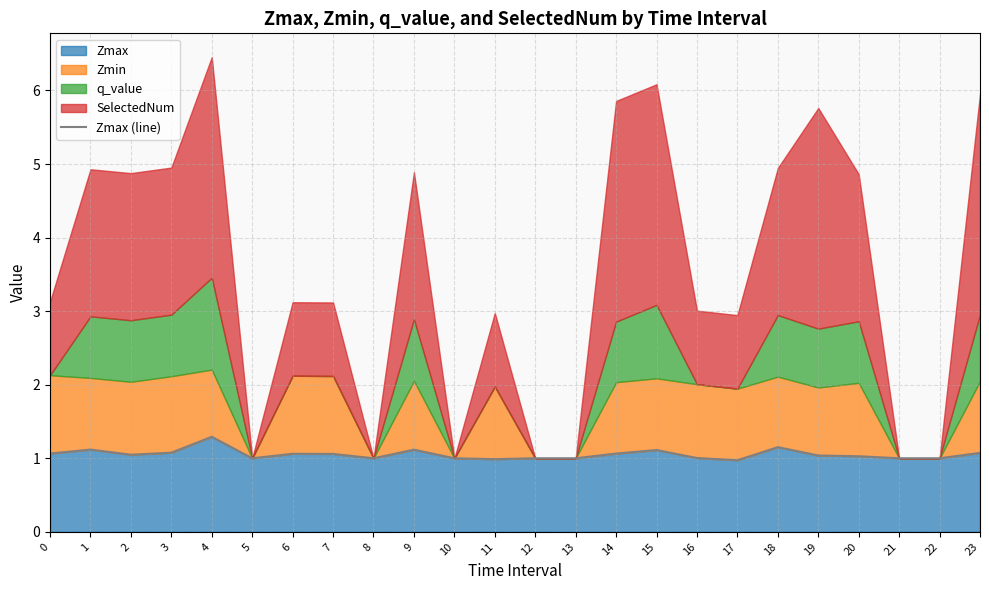

Which category has the highest value across all series?

4